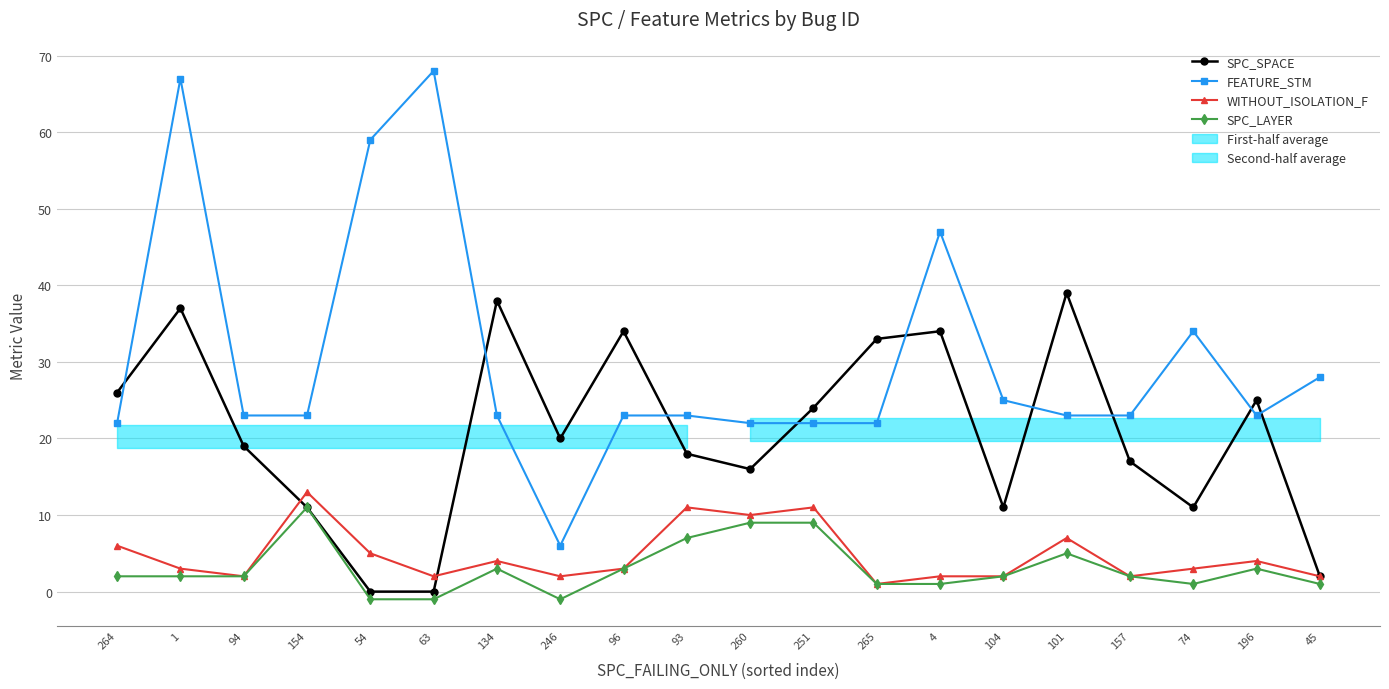

What is the average value of the FEATURE_STM series?

30